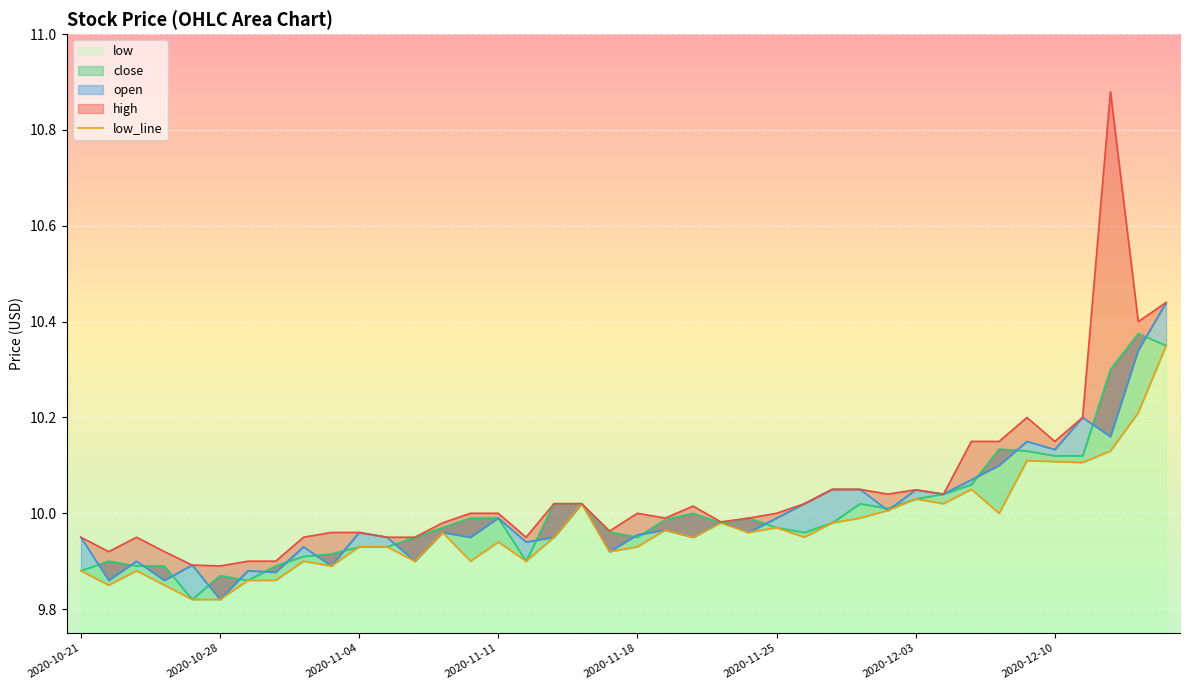

How many interior local valleys (lower than both neighbors) does the data have?

12